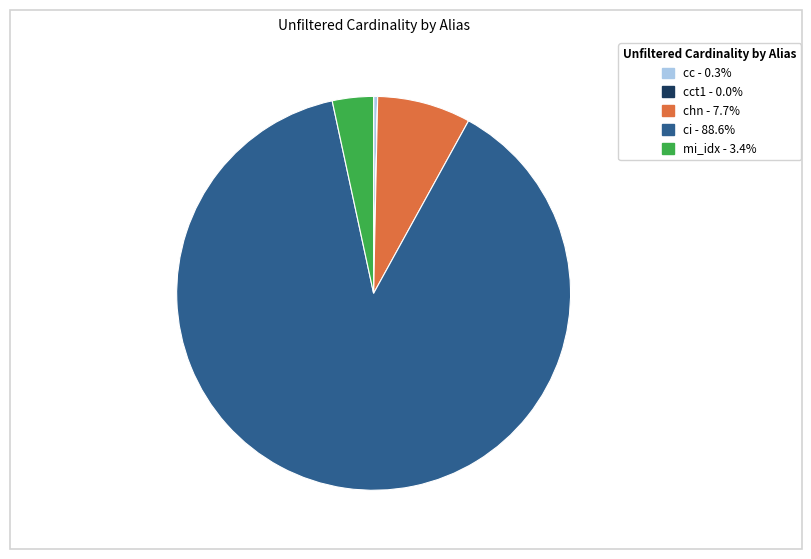

Is there any slice that represents more than half of the pie?

Yes